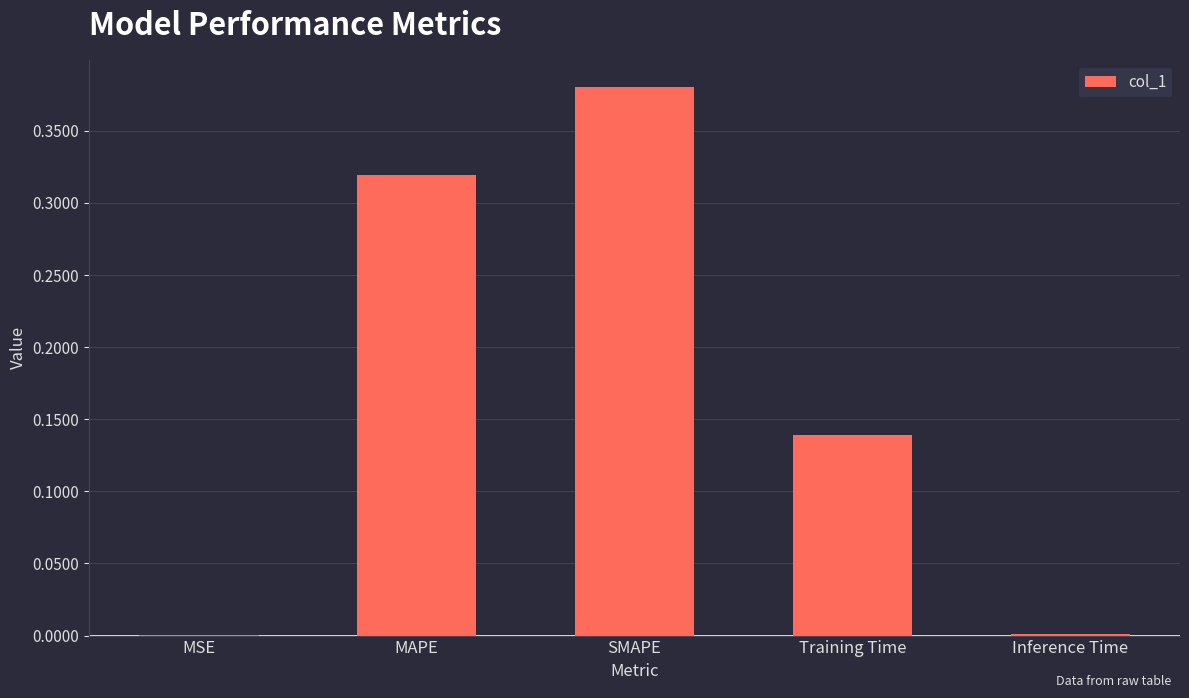

The value at MSE is 0.0. True or false?

True